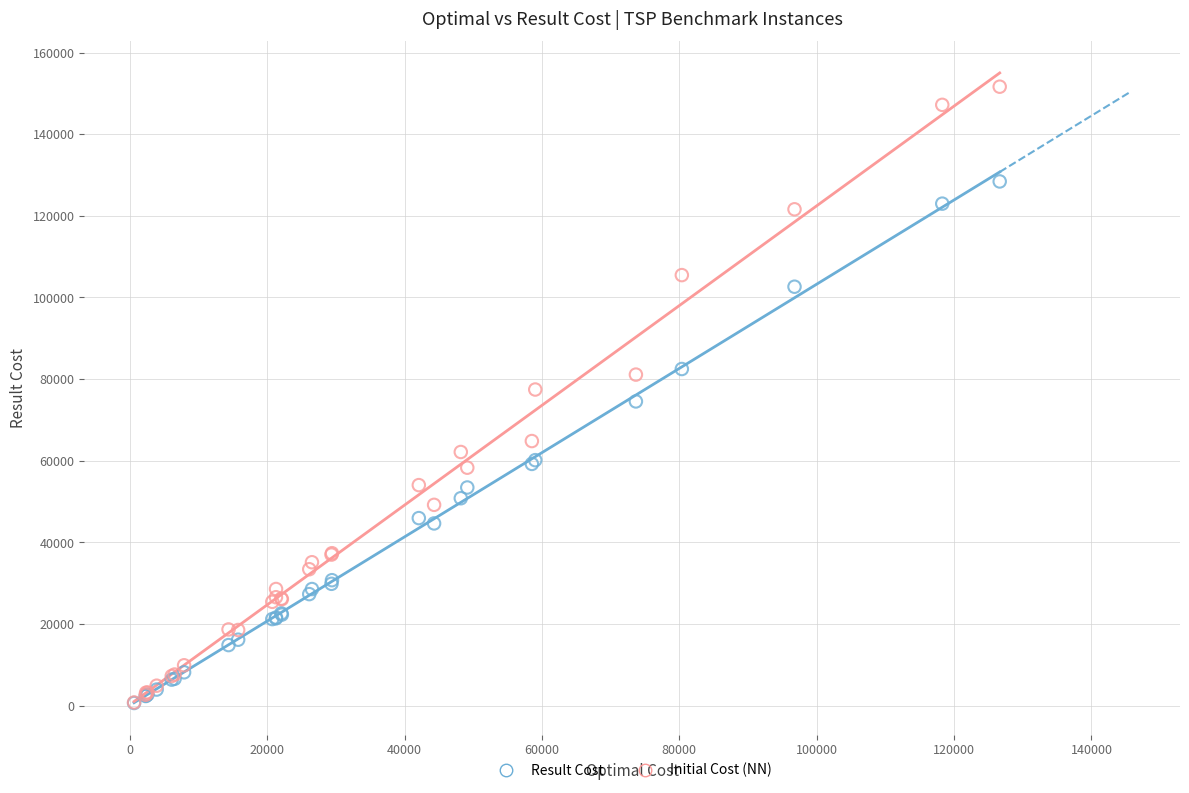

Which series contains the highest Y value?

Initial Cost (NN)